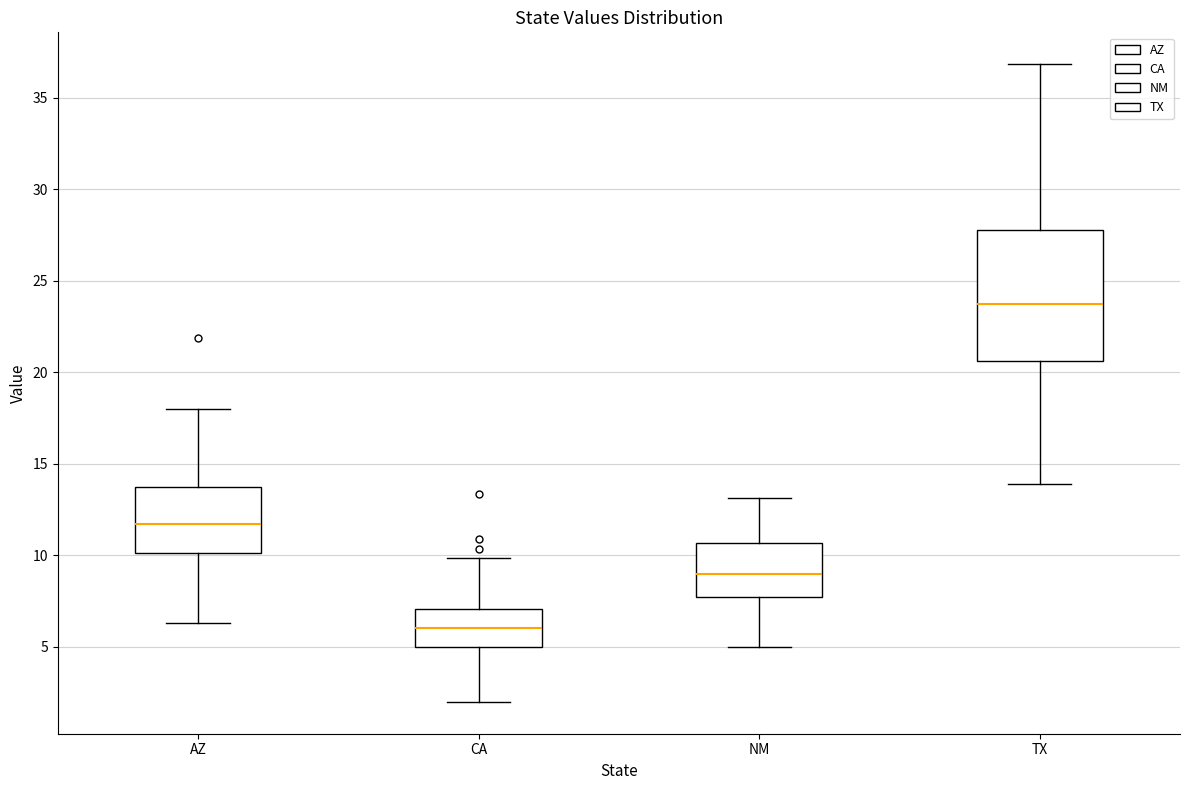

Which box is the tallest, from its lower edge to its upper edge?

TX